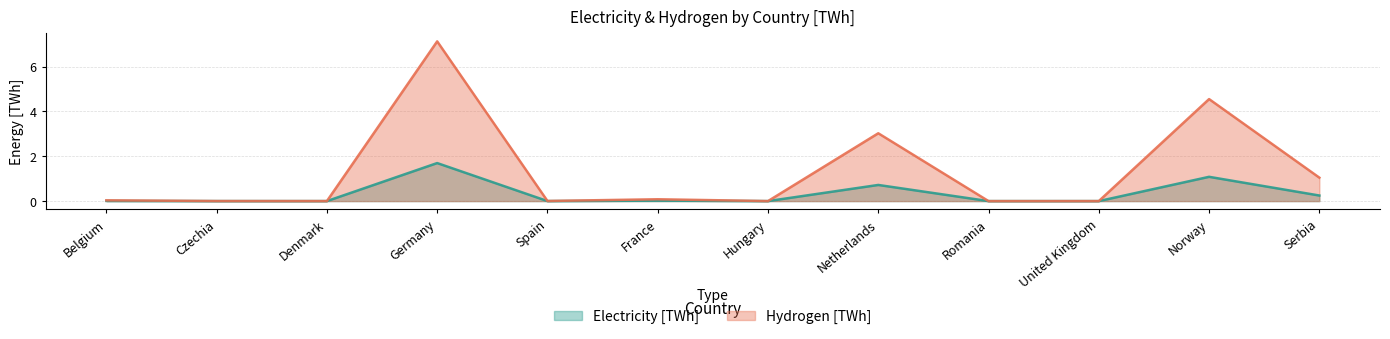

Which series changed the most between Netherlands and Romania?

Hydrogen [TWh]